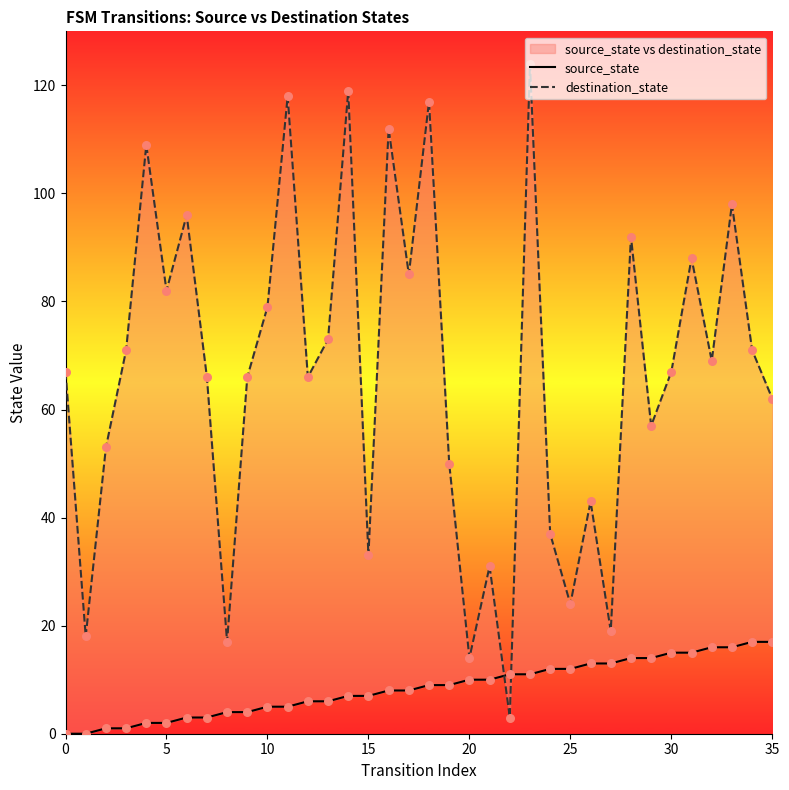

At how many categories does at least one series exceed 79?

12